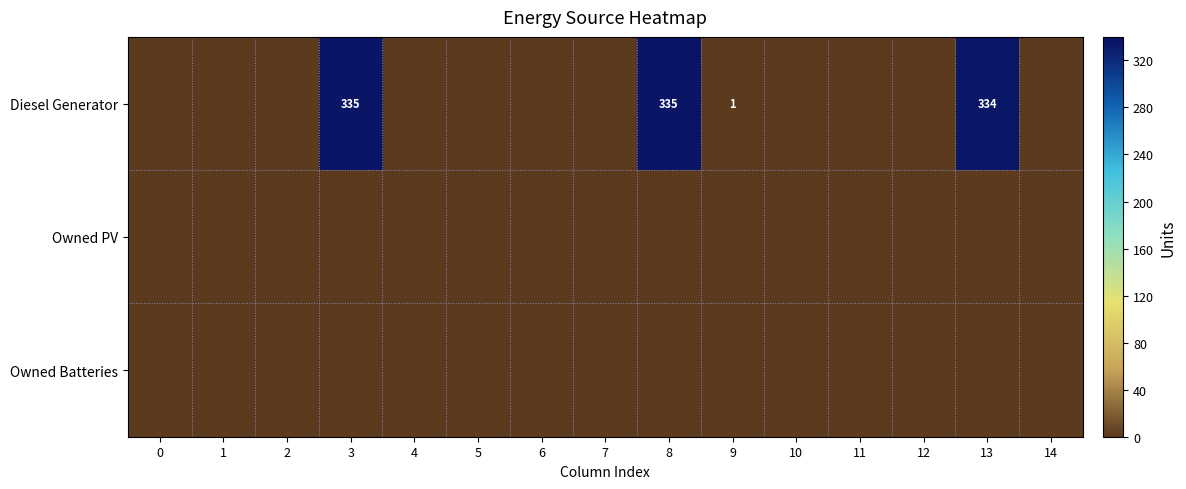

Is it true that Diesel Generator equals 335 at 8?

True